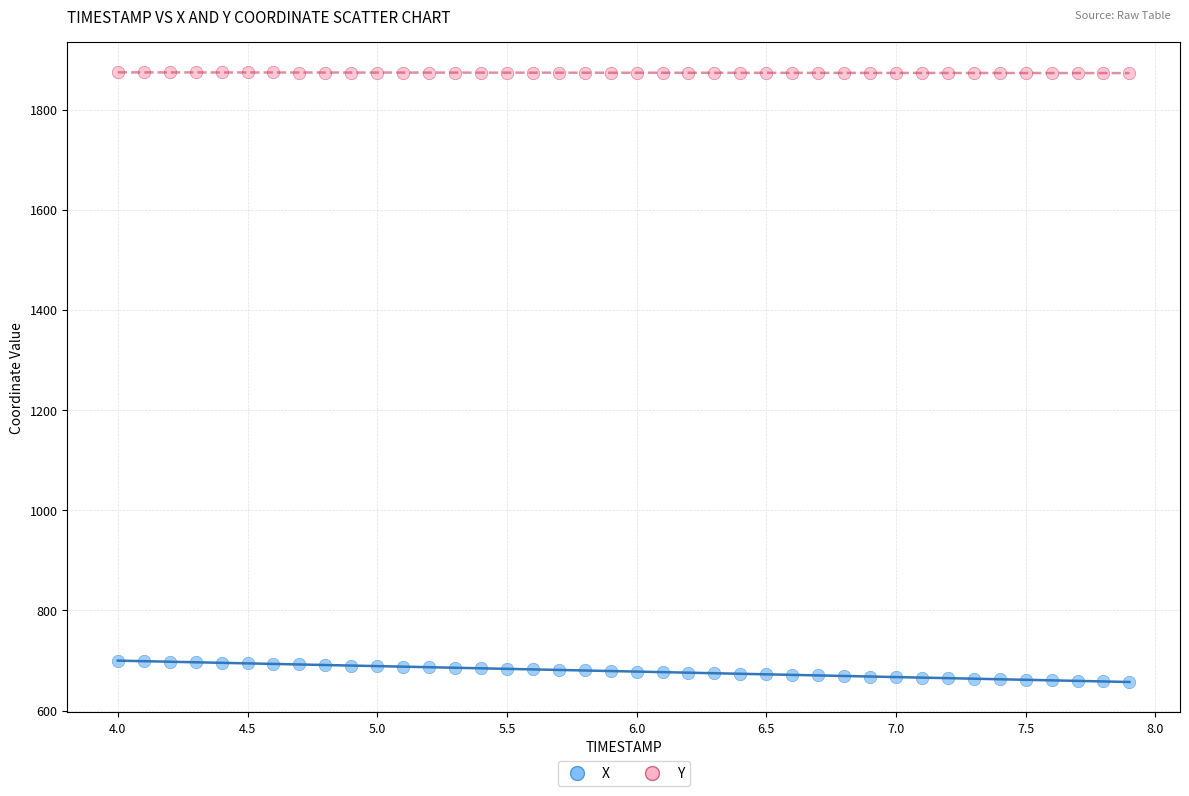

Which series reaches the minimum Y coordinate?

X